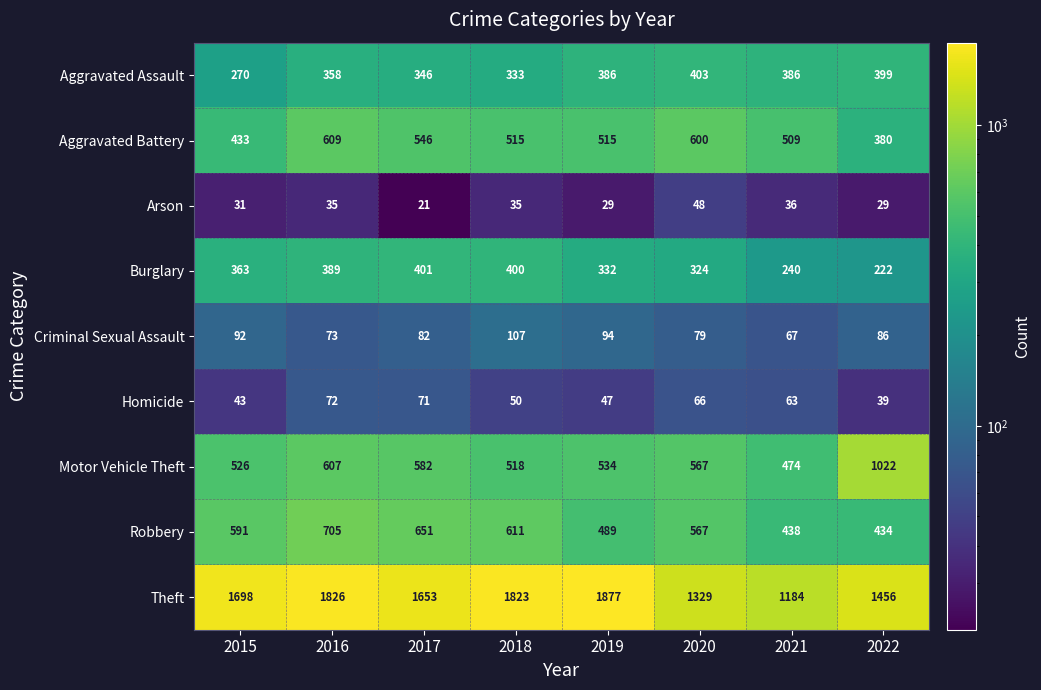

List the series in order of their peak value, highest first.

Theft, Motor Vehicle Theft, Robbery, Aggravated Battery, Aggravated Assault, Burglary, Criminal Sexual Assault, Homicide, Arson